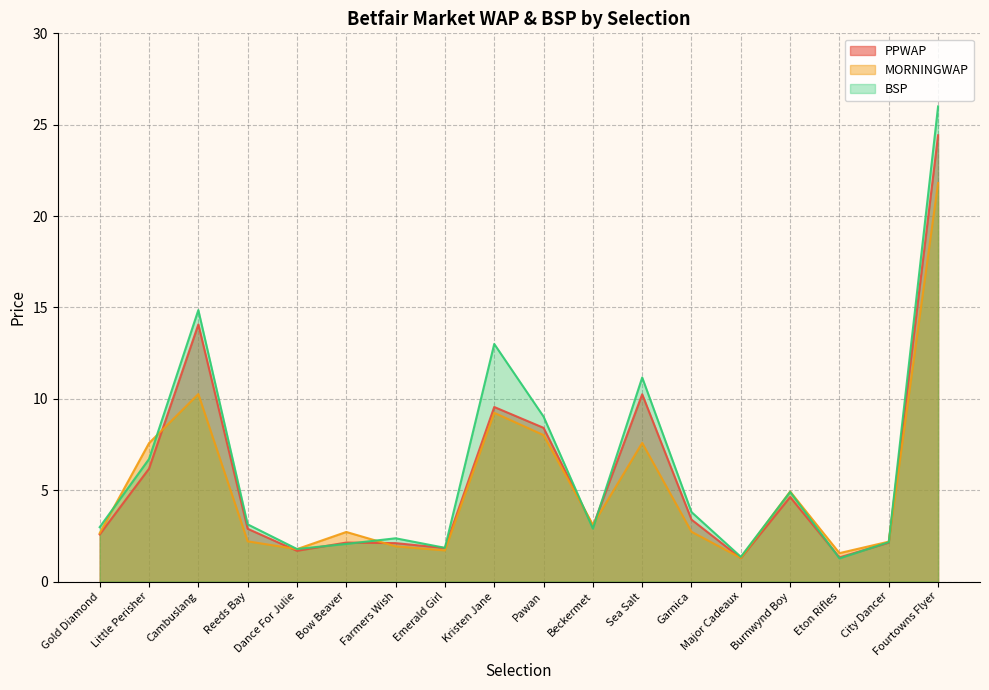

List the series in order of their peak value, lowest first.

MORNINGWAP, PPWAP, BSP